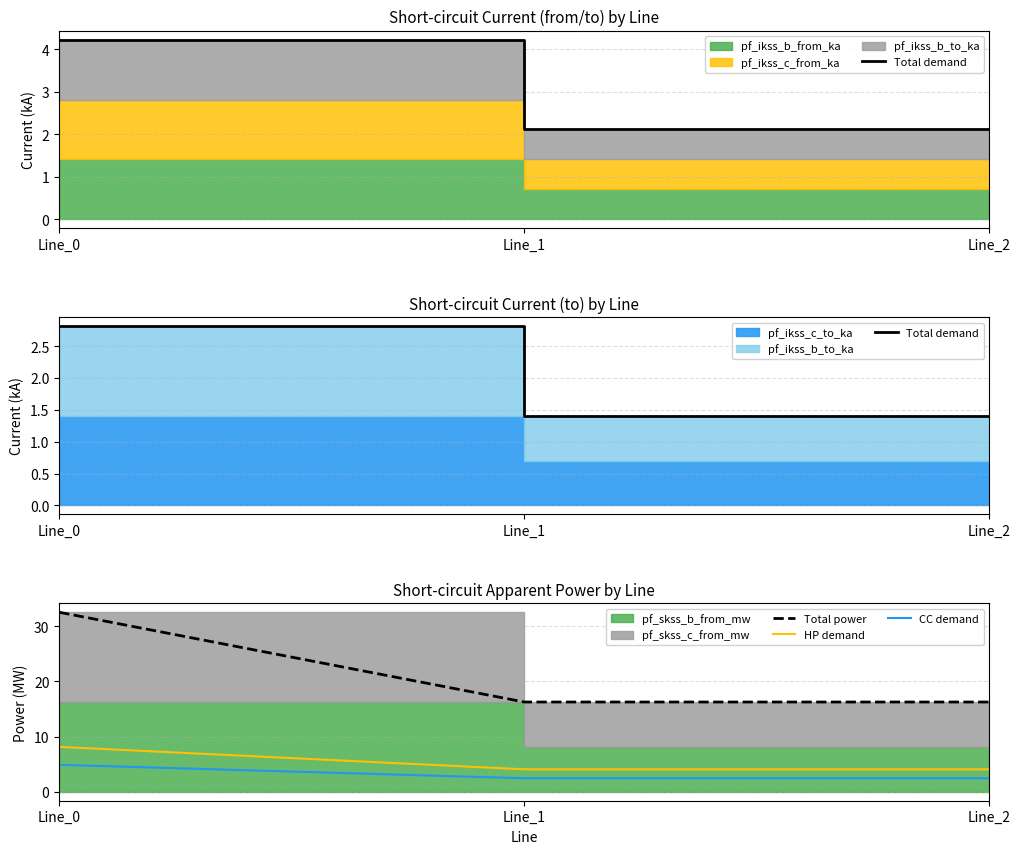

What is the greatest value displayed?

32.6